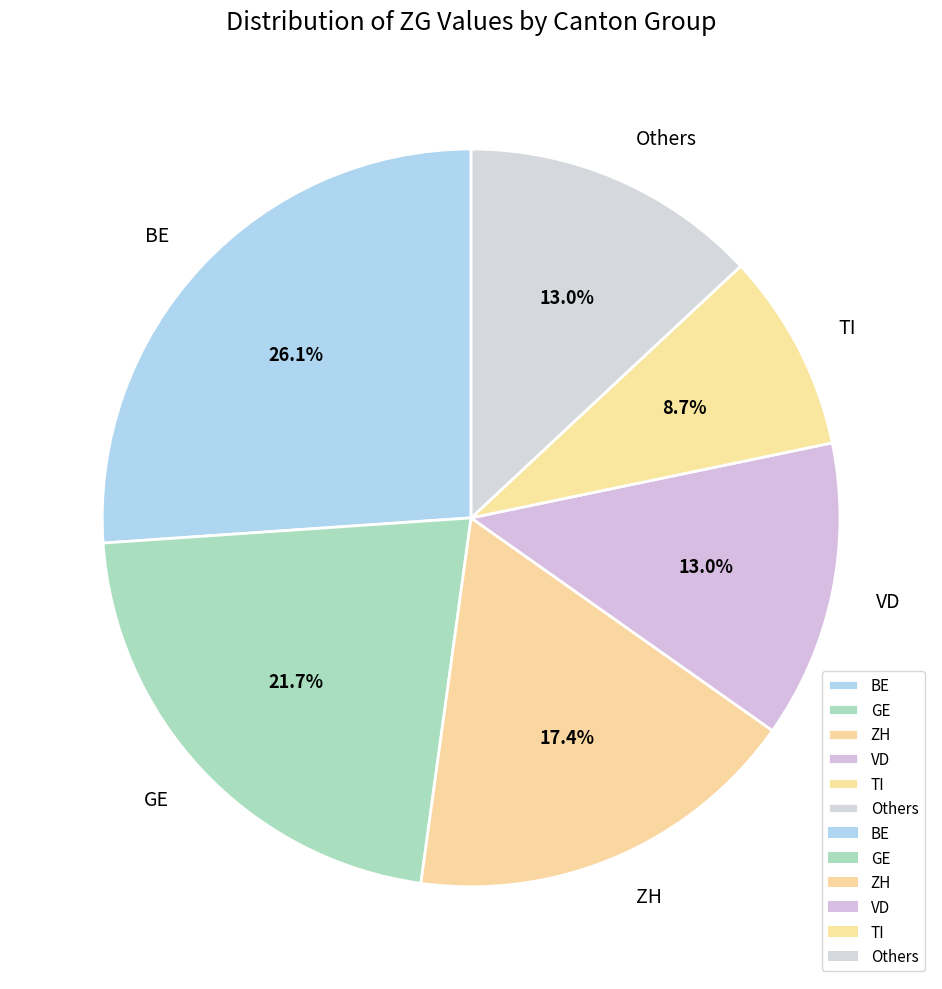

Does any single category account for the majority?

No